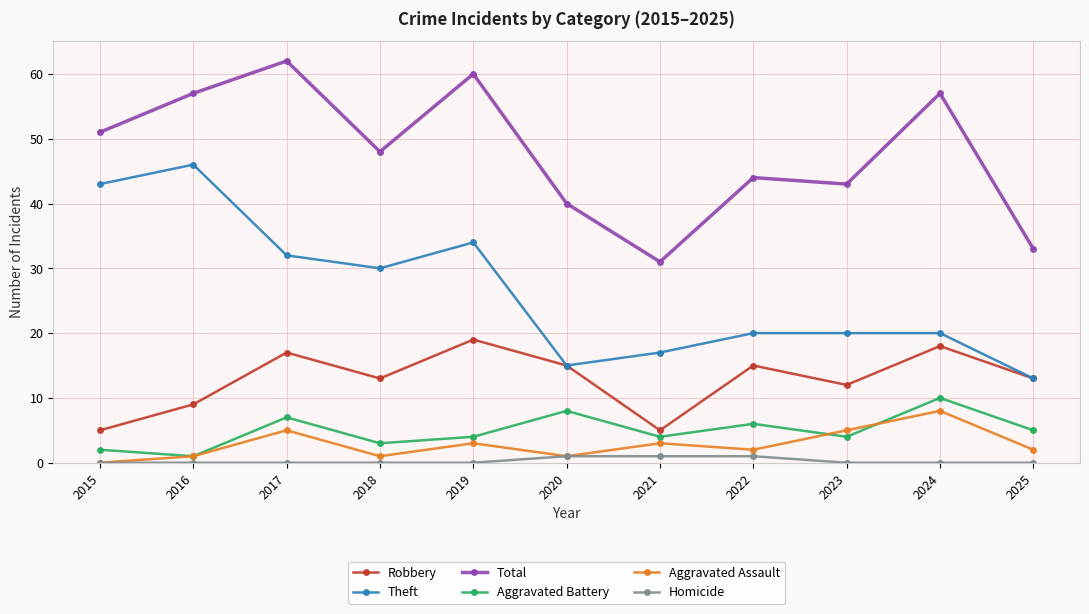

What is the sum of all Theft values?

290